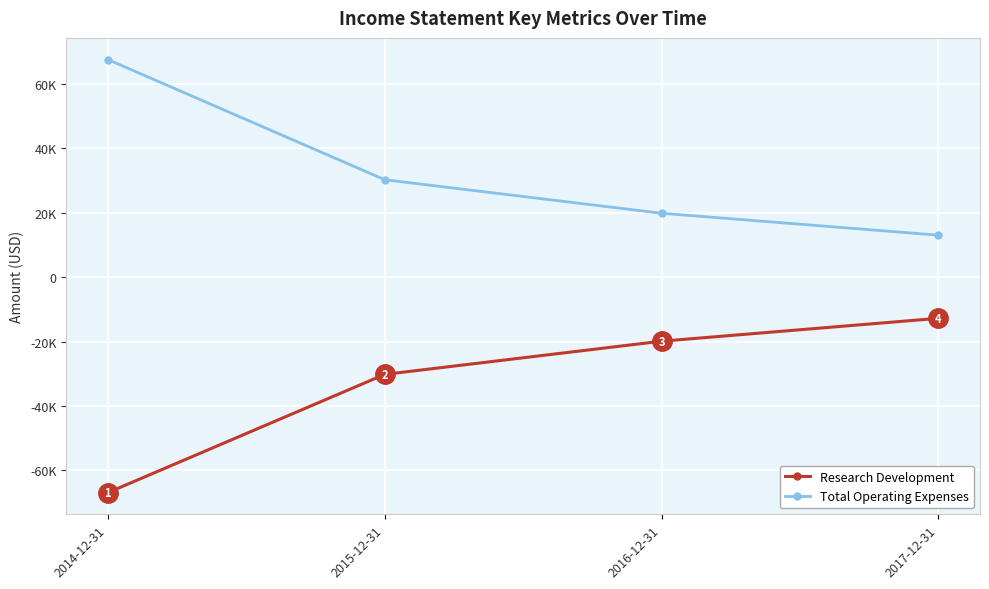

Is this an area chart (filled region under the line)?

No